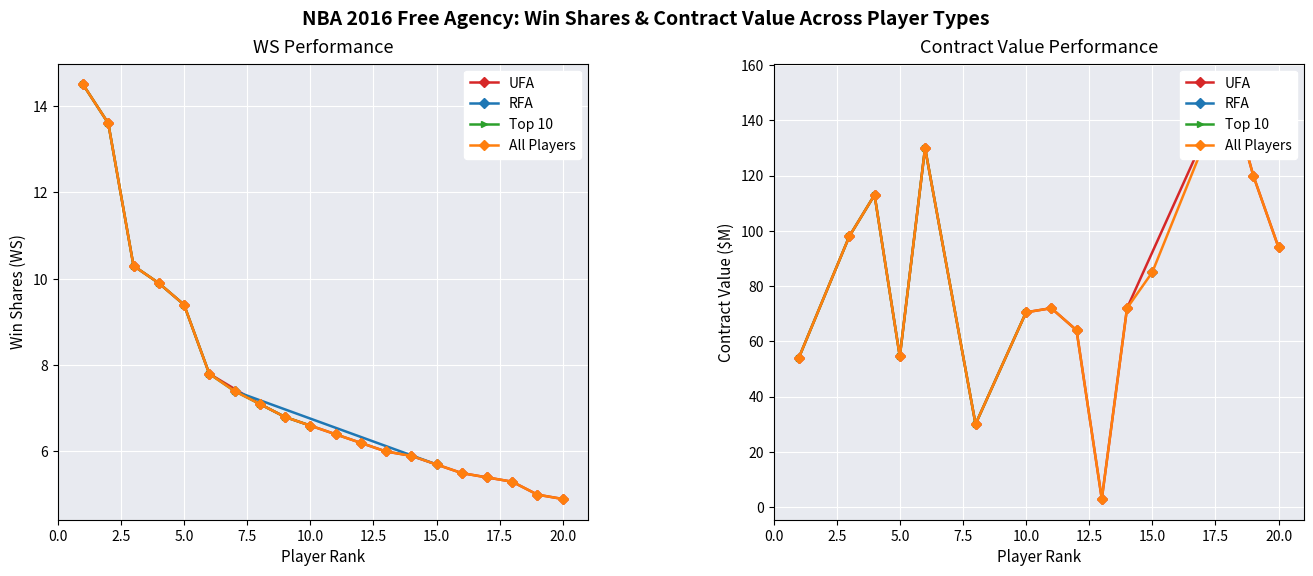

List the labels in order of value, largest first.

1, 2, 3, 4, 5, 6, 7, 8, 9, 10, 11, 12, 13, 14, 15, 16, 17, 18, 19, 20